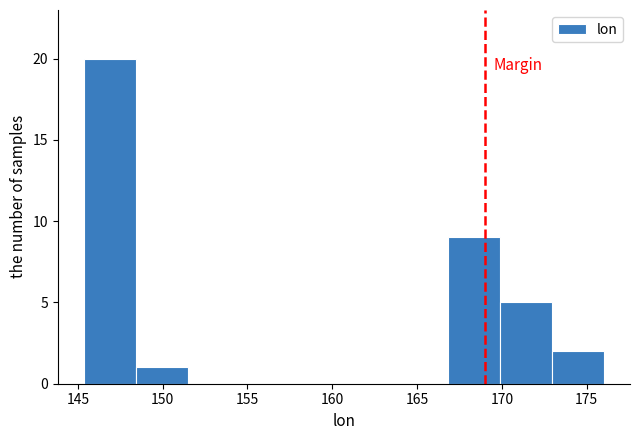

How tall is the bar that spans 145.5 to 148.5 on the x-axis? Neither the bar edges nor the heights are printed on the chart, so give them approximately, as read against the axes.

20